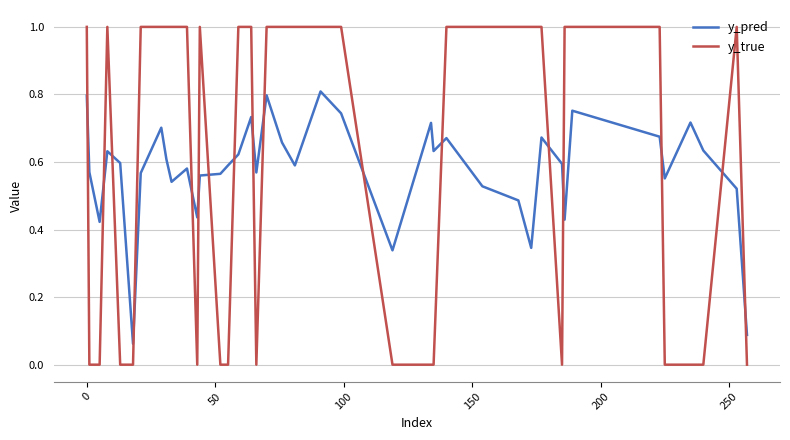

Count the number of data series in this chart.

2